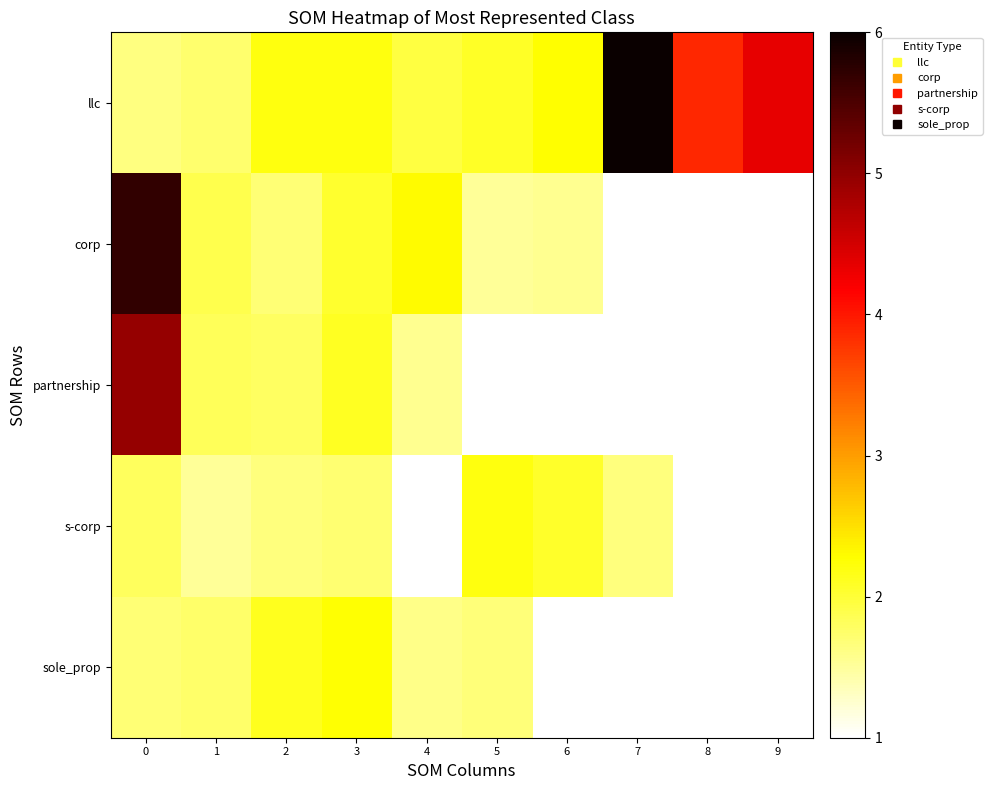

At which category does the chart reach its peak across all series?

7